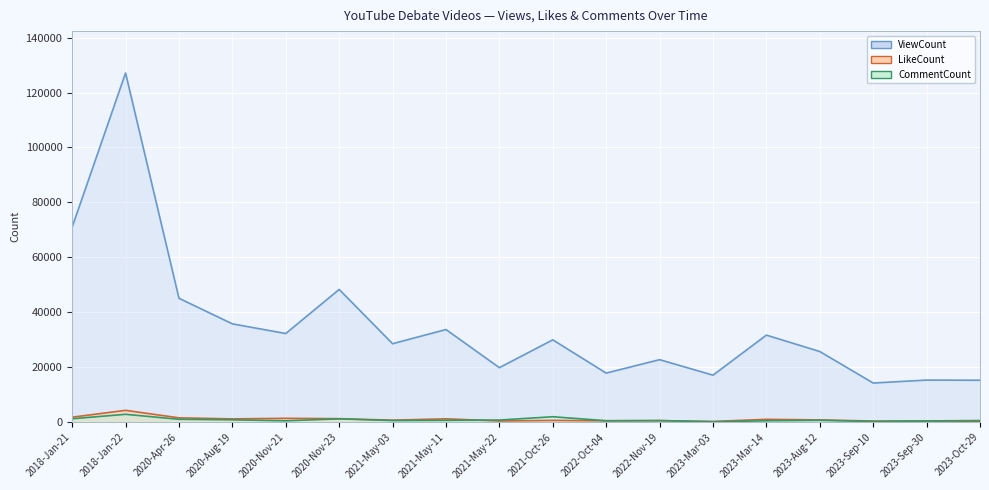

What is the average value of the LikeCount series?

1025